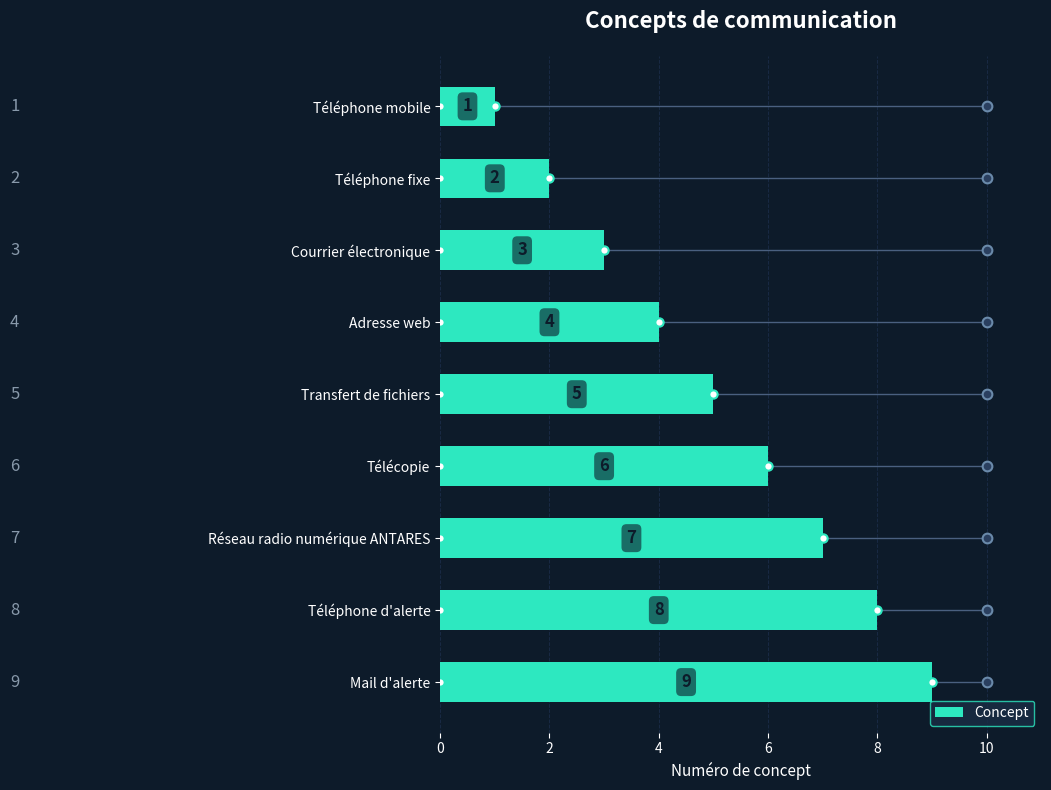

How many bars are there in total?

9